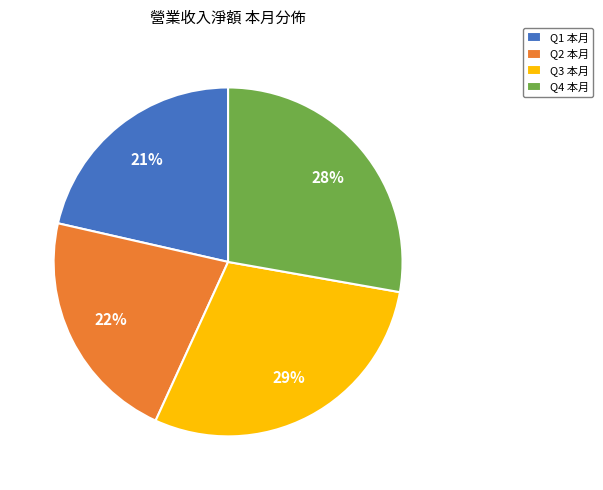

Is Q1 本月 the majority of the pie?

No